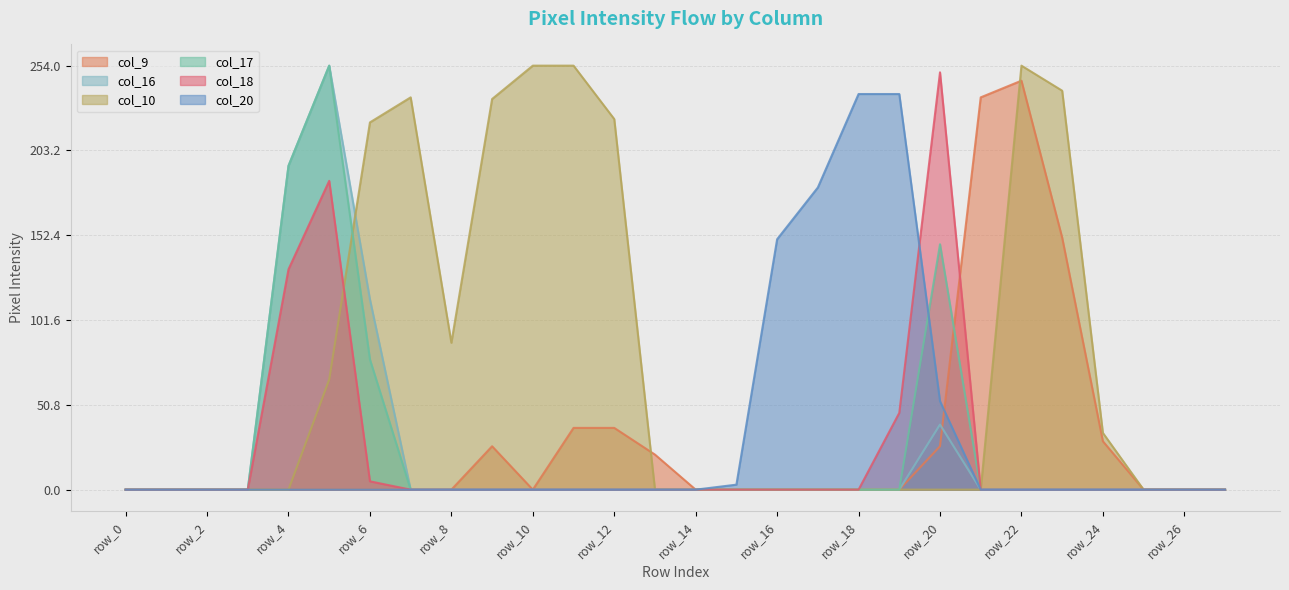

At which label does col_18 reach its peak?

row_20